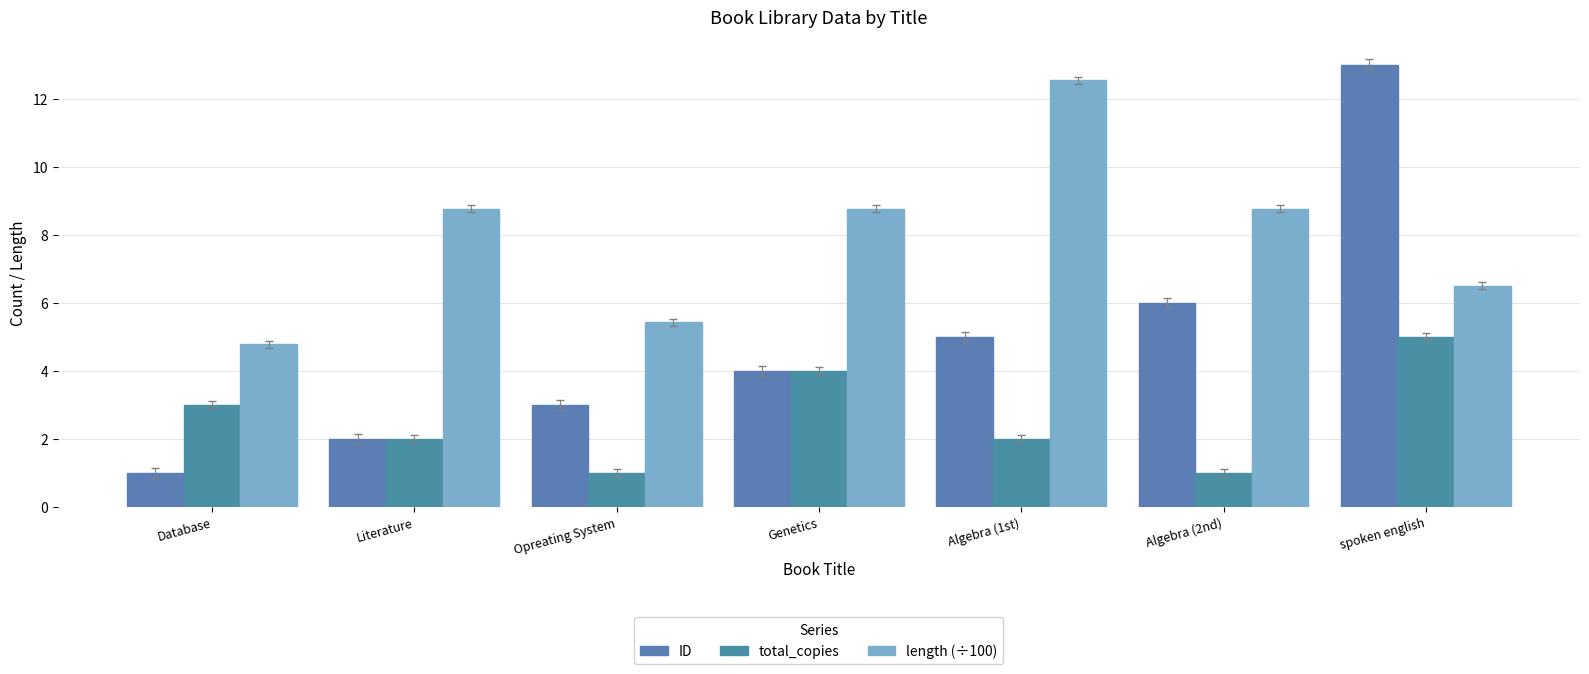

What is the total value across all series at Algebra (1st)?

19.5